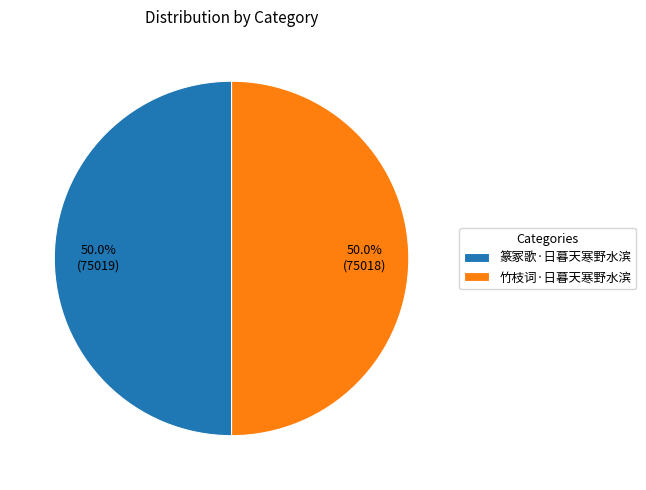

How much of the chart is everything except 竹枝词·日暮天寒野水滨?

50.0%